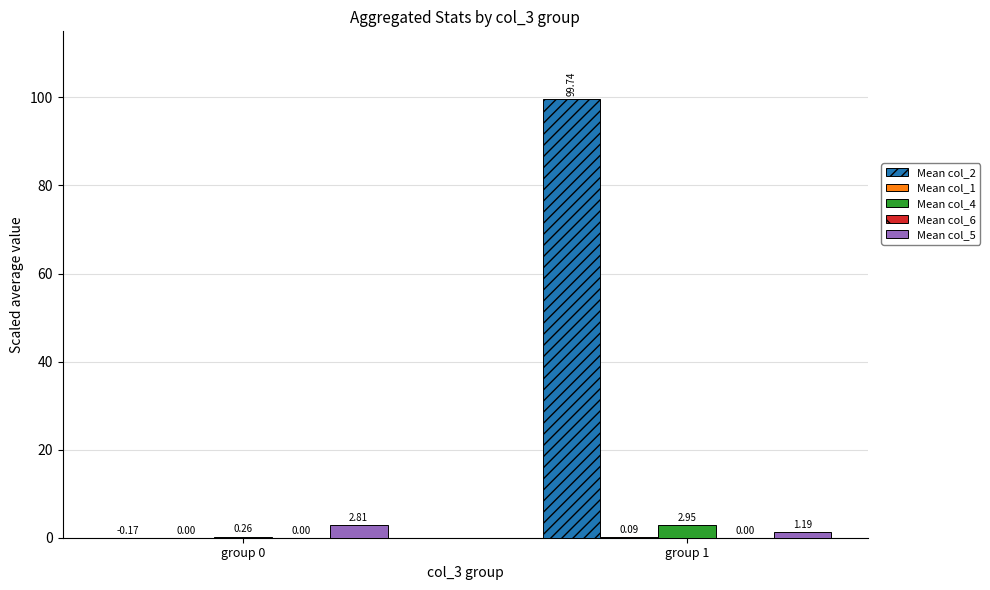

Which series changed the most between group 0 and group 1?

Mean col_2